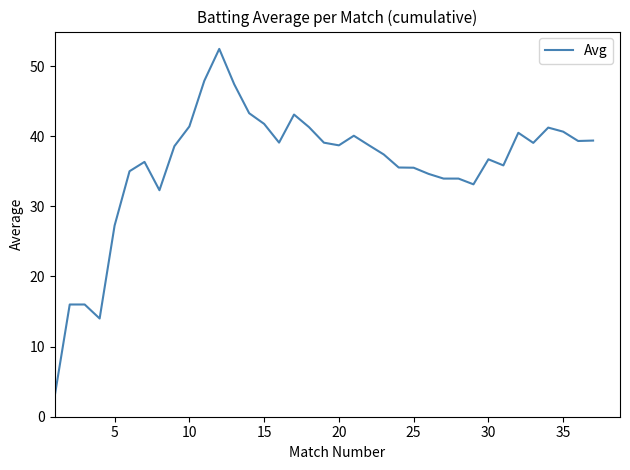

What is the greatest value displayed?

52.4